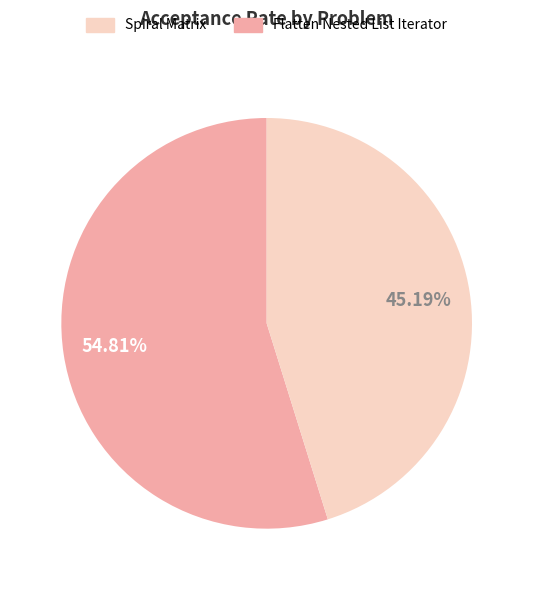

Does any single category account for the majority?

Yes